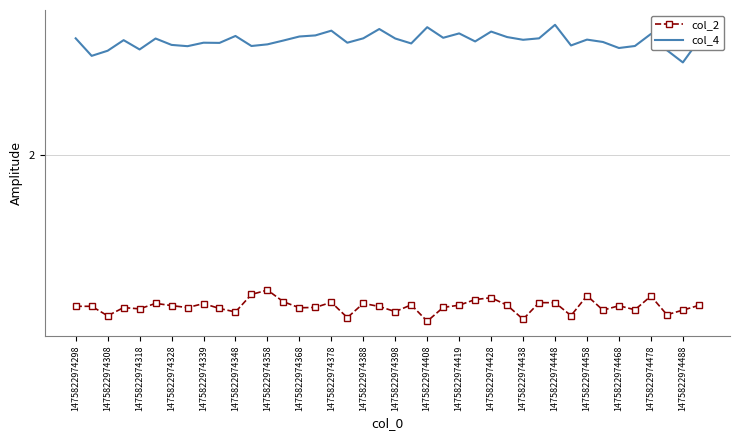

What are all the series names shown in the legend?

col_2, col_4